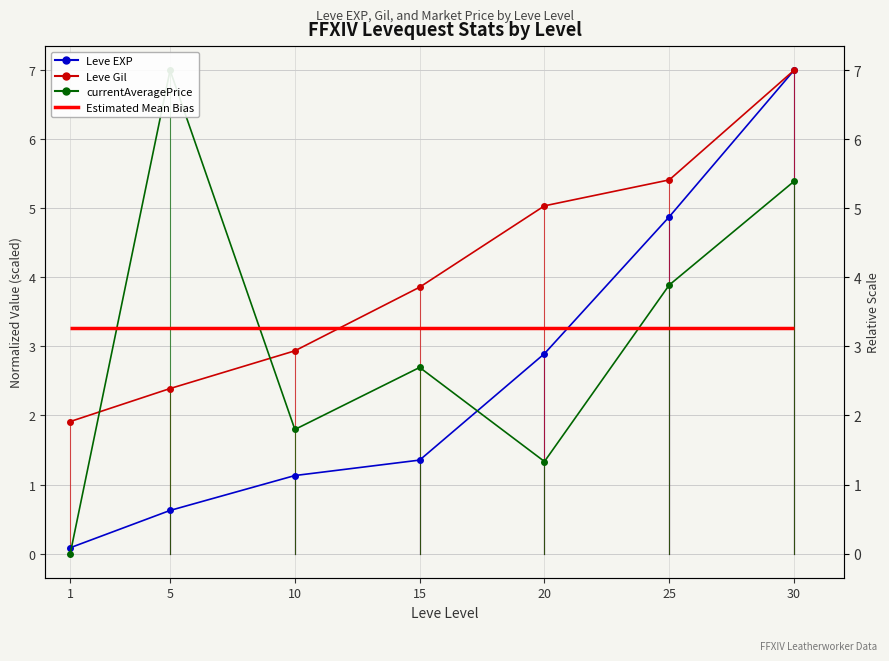

At which label does currentAveragePrice first exceed 2?

5